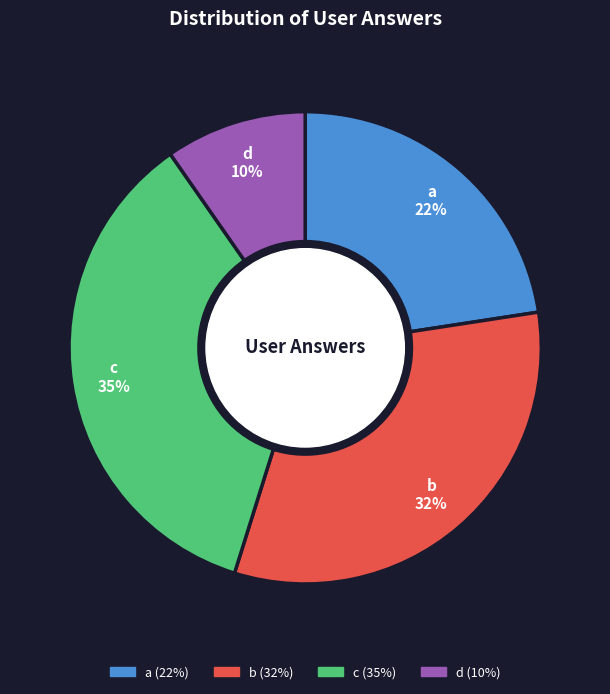

To the nearest percent, what portion does c represent?

35%